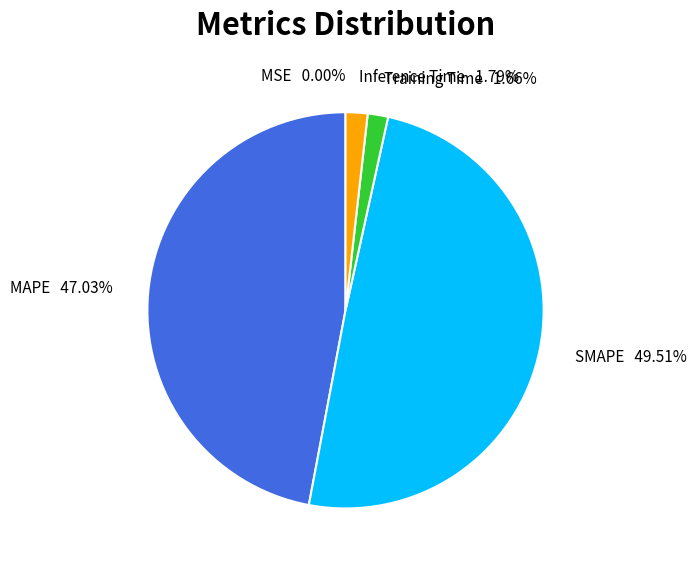

Combined, what portion of the pie is Inference Time and SMAPE?

51.3%